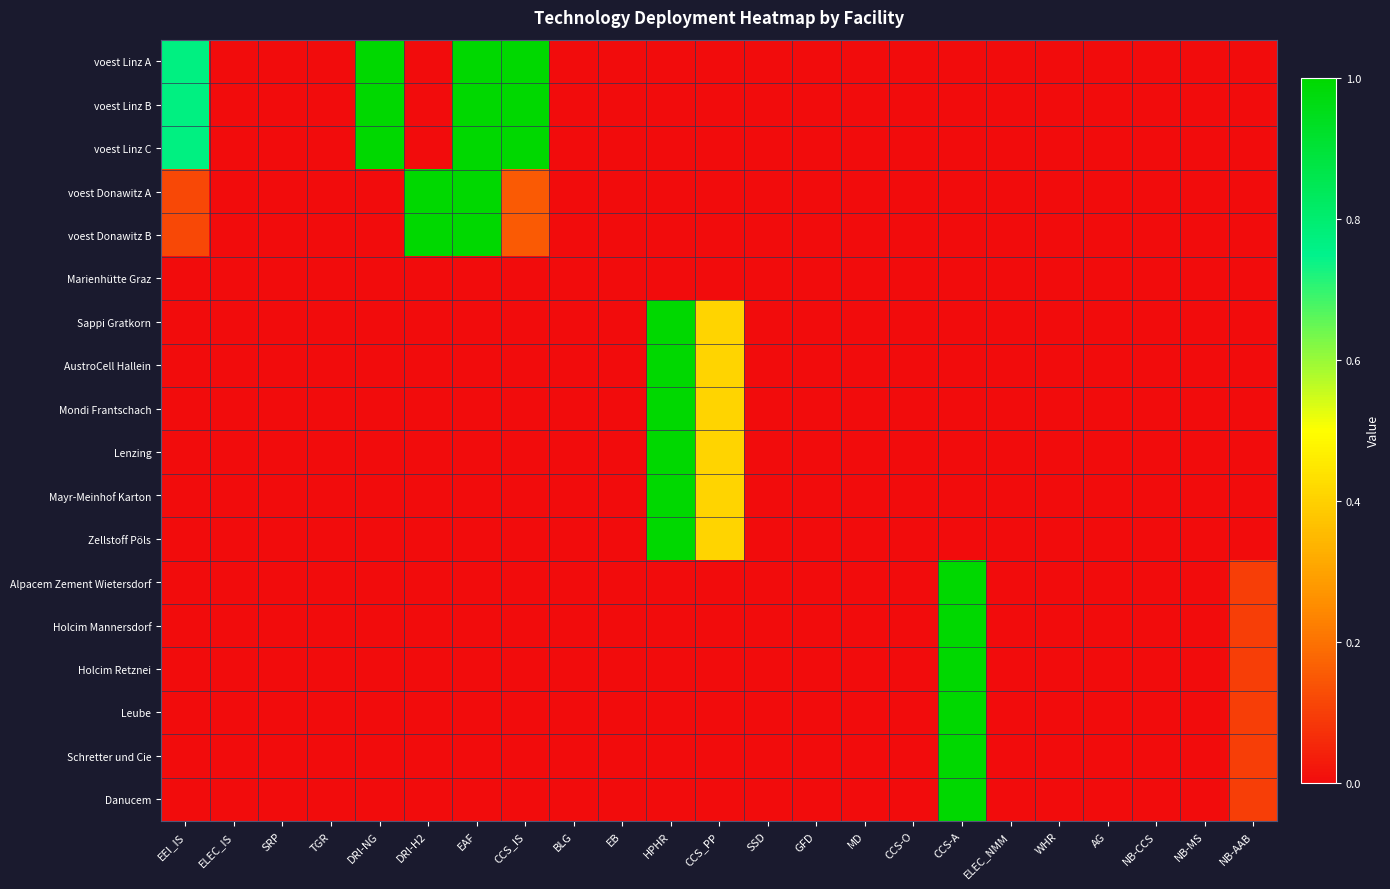

Reading left to right, transcribe all the data shown in this chart.

voest Linz A: EEI_IS=0.8	ELEC_IS=0.0	SRP=0.0	TGR=0.0	DRI-NG=1.0	DRI-H2=0.0	EAF=1.0	CCS_IS=1.0	BLG=0.0	EB=0.0	HPHR=0.0	CCS_PP=0.0	SSD=0.0	GFD=0.0	MD=0.0	CCS-O=0.0	CCS-A=0.0	ELEC_NMM=0.0	WHR=0.0	AG=0.0	NB-CCS=0.0	NB-MS=0.0	NB-AAB=0.0
voest Linz B: EEI_IS=0.8	ELEC_IS=0.0	SRP=0.0	TGR=0.0	DRI-NG=1.0	DRI-H2=0.0	EAF=1.0	CCS_IS=1.0	BLG=0.0	EB=0.0	HPHR=0.0	CCS_PP=0.0	SSD=0.0	GFD=0.0	MD=0.0	CCS-O=0.0	CCS-A=0.0	ELEC_NMM=0.0	WHR=0.0	AG=0.0	NB-CCS=0.0	NB-MS=0.0	NB-AAB=0.0
voest Linz C: EEI_IS=0.8	ELEC_IS=0.0	SRP=0.0	TGR=0.0	DRI-NG=1.0	DRI-H2=0.0	EAF=1.0	CCS_IS=1.0	BLG=0.0	EB=0.0	HPHR=0.0	CCS_PP=0.0	SSD=0.0	GFD=0.0	MD=0.0	CCS-O=0.0	CCS-A=0.0	ELEC_NMM=0.0	WHR=0.0	AG=0.0	NB-CCS=0.0	NB-MS=0.0	NB-AAB=0.0
voest Donawitz A: EEI_IS=0.1	ELEC_IS=0.0	SRP=0.0	TGR=0.0	DRI-NG=0.0	DRI-H2=1.0	EAF=1.0	CCS_IS=0.2	BLG=0.0	EB=0.0	HPHR=0.0	CCS_PP=0.0	SSD=0.0	GFD=0.0	MD=0.0	CCS-O=0.0	CCS-A=0.0	ELEC_NMM=0.0	WHR=0.0	AG=0.0	NB-CCS=0.0	NB-MS=0.0	NB-AAB=0.0
voest Donawitz B: EEI_IS=0.1	ELEC_IS=0.0	SRP=0.0	TGR=0.0	DRI-NG=0.0	DRI-H2=1.0	EAF=1.0	CCS_IS=0.2	BLG=0.0	EB=0.0	HPHR=0.0	CCS_PP=0.0	SSD=0.0	GFD=0.0	MD=0.0	CCS-O=0.0	CCS-A=0.0	ELEC_NMM=0.0	WHR=0.0	AG=0.0	NB-CCS=0.0	NB-MS=0.0	NB-AAB=0.0
Marienhütte Graz: EEI_IS=0.0	ELEC_IS=0.0	SRP=0.0	TGR=0.0	DRI-NG=0.0	DRI-H2=0.0	EAF=0.0	CCS_IS=0.0	BLG=0.0	EB=0.0	HPHR=0.0	CCS_PP=0.0	SSD=0.0	GFD=0.0	MD=0.0	CCS-O=0.0	CCS-A=0.0	ELEC_NMM=0.0	WHR=0.0	AG=0.0	NB-CCS=0.0	NB-MS=0.0	NB-AAB=0.0
Sappi Gratkorn: EEI_IS=0.0	ELEC_IS=0.0	SRP=0.0	TGR=0.0	DRI-NG=0.0	DRI-H2=0.0	EAF=0.0	CCS_IS=0.0	BLG=0.0	EB=0.0	HPHR=1.0	CCS_PP=0.4	SSD=0.0	GFD=0.0	MD=0.0	CCS-O=0.0	CCS-A=0.0	ELEC_NMM=0.0	WHR=0.0	AG=0.0	NB-CCS=0.0	NB-MS=0.0	NB-AAB=0.0
AustroCell Hallein: EEI_IS=0.0	ELEC_IS=0.0	SRP=0.0	TGR=0.0	DRI-NG=0.0	DRI-H2=0.0	EAF=0.0	CCS_IS=0.0	BLG=0.0	EB=0.0	HPHR=1.0	CCS_PP=0.4	SSD=0.0	GFD=0.0	MD=0.0	CCS-O=0.0	CCS-A=0.0	ELEC_NMM=0.0	WHR=0.0	AG=0.0	NB-CCS=0.0	NB-MS=0.0	NB-AAB=0.0
Mondi Frantschach: EEI_IS=0.0	ELEC_IS=0.0	SRP=0.0	TGR=0.0	DRI-NG=0.0	DRI-H2=0.0	EAF=0.0	CCS_IS=0.0	BLG=0.0	EB=0.0	HPHR=1.0	CCS_PP=0.4	SSD=0.0	GFD=0.0	MD=0.0	CCS-O=0.0	CCS-A=0.0	ELEC_NMM=0.0	WHR=0.0	AG=0.0	NB-CCS=0.0	NB-MS=0.0	NB-AAB=0.0
Lenzing: EEI_IS=0.0	ELEC_IS=0.0	SRP=0.0	TGR=0.0	DRI-NG=0.0	DRI-H2=0.0	EAF=0.0	CCS_IS=0.0	BLG=0.0	EB=0.0	HPHR=1.0	CCS_PP=0.4	SSD=0.0	GFD=0.0	MD=0.0	CCS-O=0.0	CCS-A=0.0	ELEC_NMM=0.0	WHR=0.0	AG=0.0	NB-CCS=0.0	NB-MS=0.0	NB-AAB=0.0
Mayr-Meinhof Karton: EEI_IS=0.0	ELEC_IS=0.0	SRP=0.0	TGR=0.0	DRI-NG=0.0	DRI-H2=0.0	EAF=0.0	CCS_IS=0.0	BLG=0.0	EB=0.0	HPHR=1.0	CCS_PP=0.4	SSD=0.0	GFD=0.0	MD=0.0	CCS-O=0.0	CCS-A=0.0	ELEC_NMM=0.0	WHR=0.0	AG=0.0	NB-CCS=0.0	NB-MS=0.0	NB-AAB=0.0
Zellstoff Pöls: EEI_IS=0.0	ELEC_IS=0.0	SRP=0.0	TGR=0.0	DRI-NG=0.0	DRI-H2=0.0	EAF=0.0	CCS_IS=0.0	BLG=0.0	EB=0.0	HPHR=1.0	CCS_PP=0.4	SSD=0.0	GFD=0.0	MD=0.0	CCS-O=0.0	CCS-A=0.0	ELEC_NMM=0.0	WHR=0.0	AG=0.0	NB-CCS=0.0	NB-MS=0.0	NB-AAB=0.0
Alpacem Zement Wietersdorf: EEI_IS=0.0	ELEC_IS=0.0	SRP=0.0	TGR=0.0	DRI-NG=0.0	DRI-H2=0.0	EAF=0.0	CCS_IS=0.0	BLG=0.0	EB=0.0	HPHR=0.0	CCS_PP=0.0	SSD=0.0	GFD=0.0	MD=0.0	CCS-O=0.0	CCS-A=1.0	ELEC_NMM=0.0	WHR=0.0	AG=0.0	NB-CCS=0.0	NB-MS=0.0	NB-AAB=0.1
Holcim Mannersdorf: EEI_IS=0.0	ELEC_IS=0.0	SRP=0.0	TGR=0.0	DRI-NG=0.0	DRI-H2=0.0	EAF=0.0	CCS_IS=0.0	BLG=0.0	EB=0.0	HPHR=0.0	CCS_PP=0.0	SSD=0.0	GFD=0.0	MD=0.0	CCS-O=0.0	CCS-A=1.0	ELEC_NMM=0.0	WHR=0.0	AG=0.0	NB-CCS=0.0	NB-MS=0.0	NB-AAB=0.1
Holcim Retznei: EEI_IS=0.0	ELEC_IS=0.0	SRP=0.0	TGR=0.0	DRI-NG=0.0	DRI-H2=0.0	EAF=0.0	CCS_IS=0.0	BLG=0.0	EB=0.0	HPHR=0.0	CCS_PP=0.0	SSD=0.0	GFD=0.0	MD=0.0	CCS-O=0.0	CCS-A=1.0	ELEC_NMM=0.0	WHR=0.0	AG=0.0	NB-CCS=0.0	NB-MS=0.0	NB-AAB=0.1
Leube: EEI_IS=0.0	ELEC_IS=0.0	SRP=0.0	TGR=0.0	DRI-NG=0.0	DRI-H2=0.0	EAF=0.0	CCS_IS=0.0	BLG=0.0	EB=0.0	HPHR=0.0	CCS_PP=0.0	SSD=0.0	GFD=0.0	MD=0.0	CCS-O=0.0	CCS-A=1.0	ELEC_NMM=0.0	WHR=0.0	AG=0.0	NB-CCS=0.0	NB-MS=0.0	NB-AAB=0.1
Schretter und Cie: EEI_IS=0.0	ELEC_IS=0.0	SRP=0.0	TGR=0.0	DRI-NG=0.0	DRI-H2=0.0	EAF=0.0	CCS_IS=0.0	BLG=0.0	EB=0.0	HPHR=0.0	CCS_PP=0.0	SSD=0.0	GFD=0.0	MD=0.0	CCS-O=0.0	CCS-A=1.0	ELEC_NMM=0.0	WHR=0.0	AG=0.0	NB-CCS=0.0	NB-MS=0.0	NB-AAB=0.1
Danucem: EEI_IS=0.0	ELEC_IS=0.0	SRP=0.0	TGR=0.0	DRI-NG=0.0	DRI-H2=0.0	EAF=0.0	CCS_IS=0.0	BLG=0.0	EB=0.0	HPHR=0.0	CCS_PP=0.0	SSD=0.0	GFD=0.0	MD=0.0	CCS-O=0.0	CCS-A=1.0	ELEC_NMM=0.0	WHR=0.0	AG=0.0	NB-CCS=0.0	NB-MS=0.0	NB-AAB=0.1